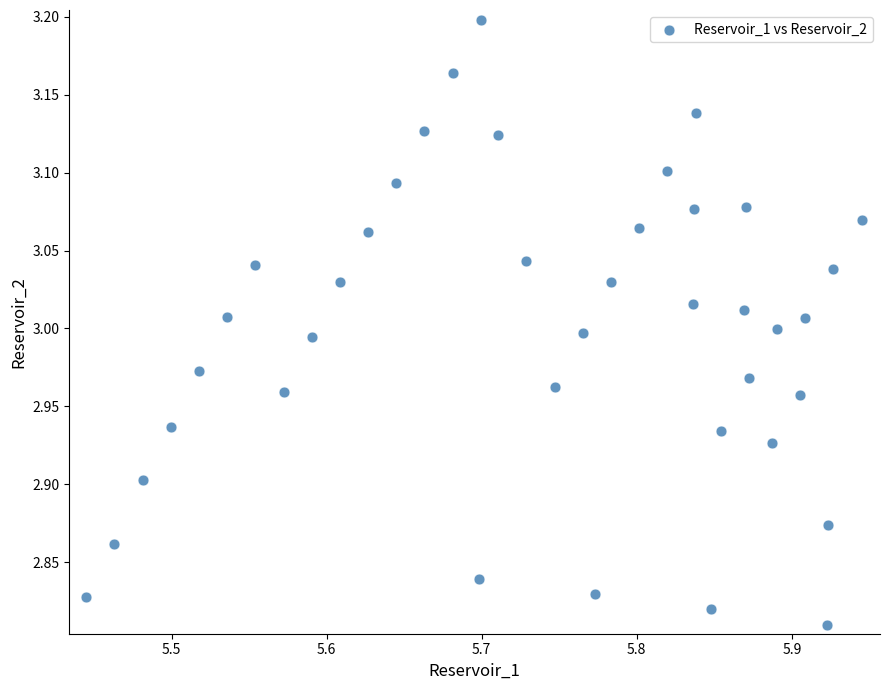

What is the range of X values (max minus min)?

0.5